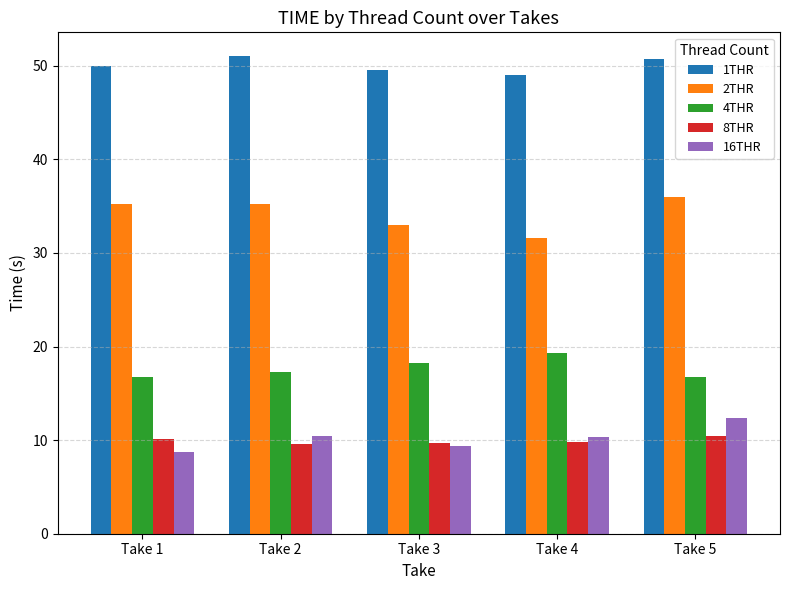

What are all the series names shown in the legend?

1THR, 2THR, 4THR, 8THR, 16THR